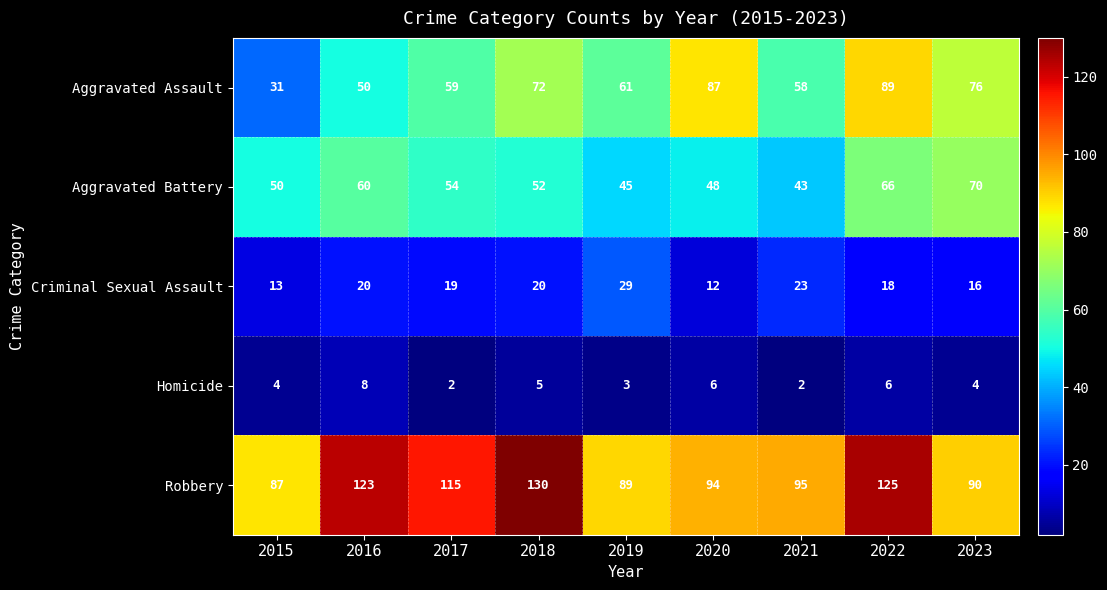

What is the difference between the Homicide values at 2021 and 2020?

4